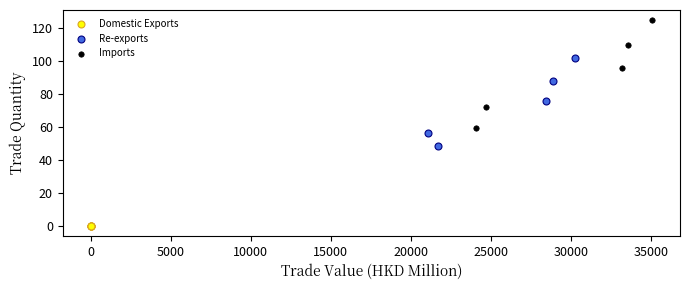

Which series has the widest spread of Y values?

Imports